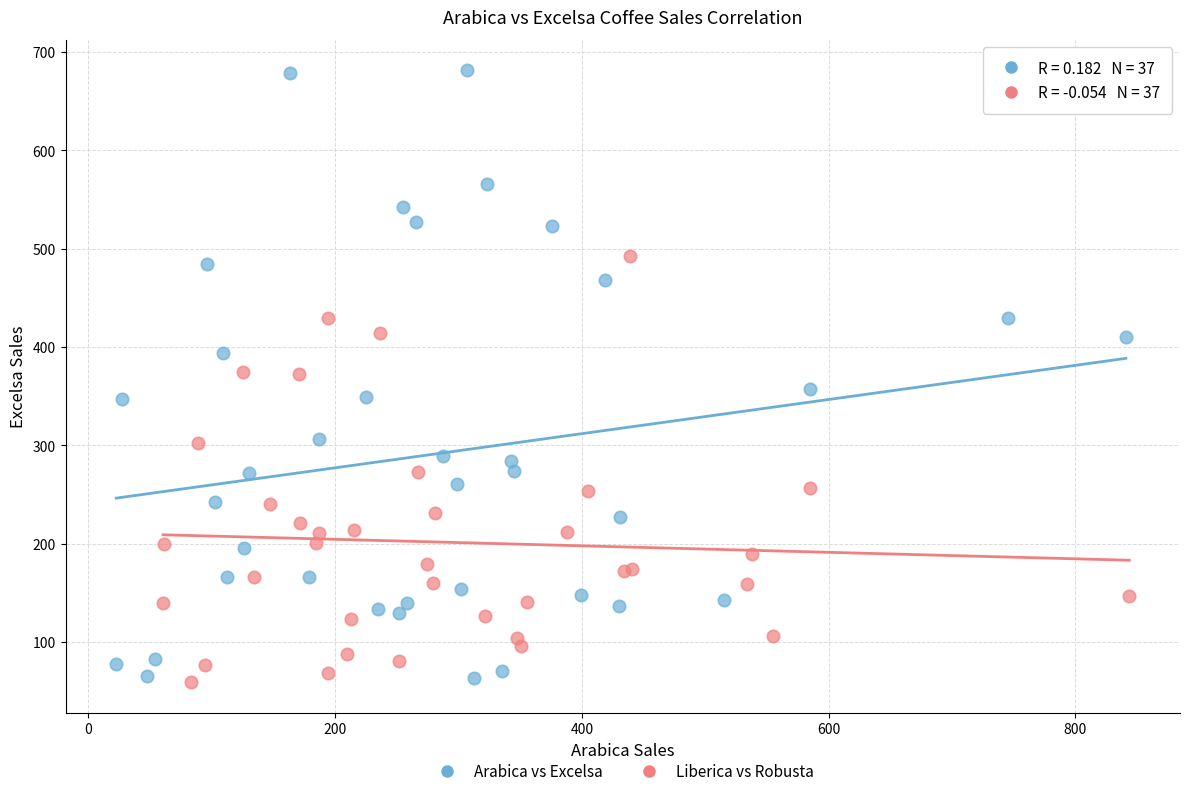

Which series contains the highest Y value?

Arabica vs Excelsa